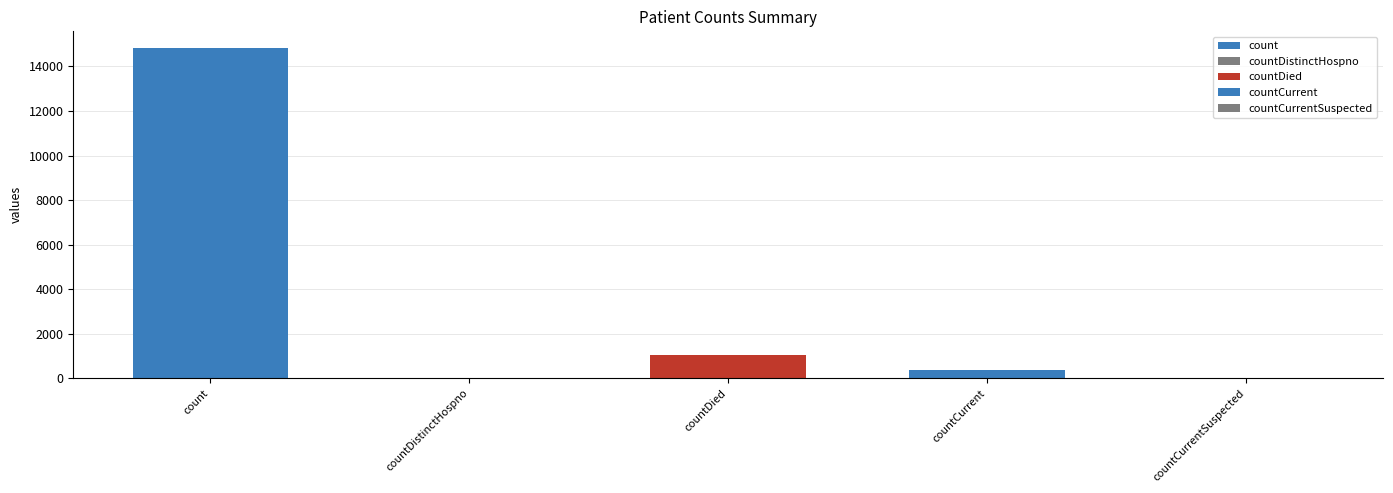

What is the greatest value displayed?

14832